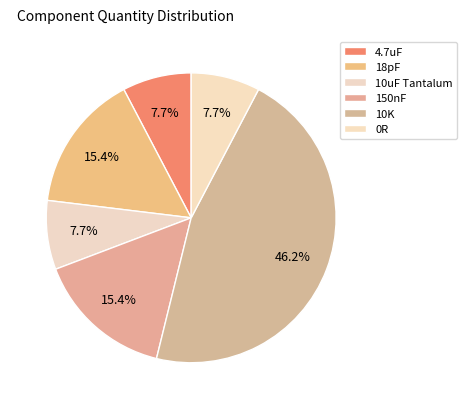

To the nearest percent, what portion does 150nF represent?

15%